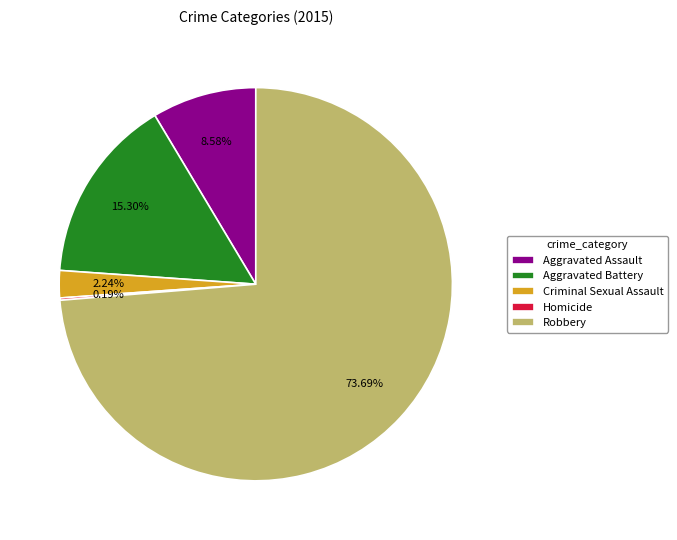

Which slice represents more than half of the pie?

Robbery